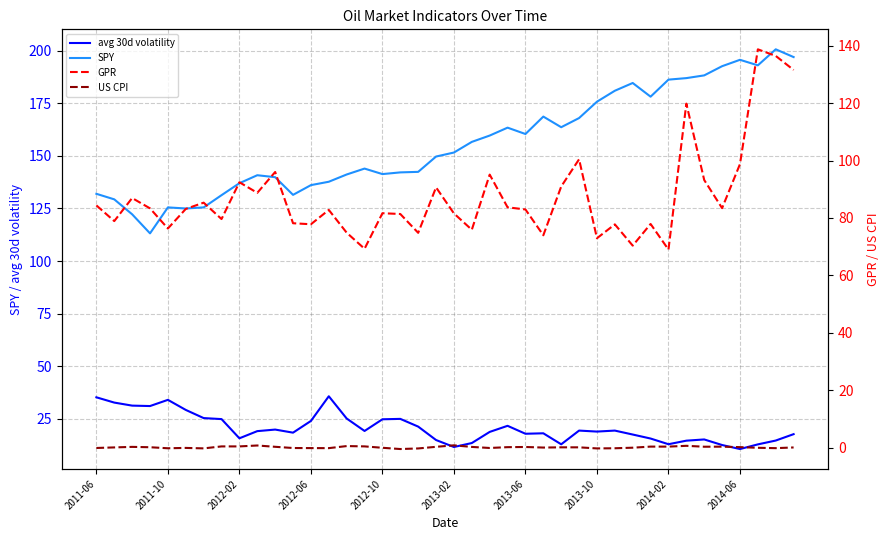

Does the chart display data point markers on the line(s)?

No